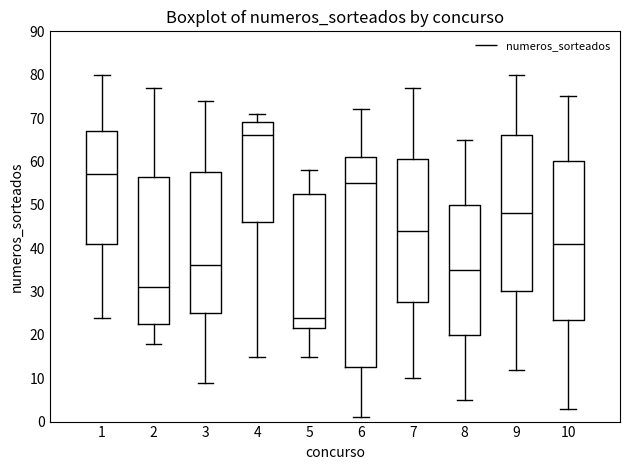

Reading left to right, read every box against the y-axis: the position of its median line, the range the box covers, and the ends of its whiskers. The values are not printed on the chart, so give them approximately, as read against the axis.

1: median 57, box 41 to 67, whiskers 24 to 80
2: median 31, box 23 to 57, whiskers 18 to 77
3: median 36, box 25 to 58, whiskers 9 to 74
4: median 66, box 46 to 69, whiskers 15 to 71
5: median 24, box 22 to 53, whiskers 15 to 58
6: median 55, box 13 to 61, whiskers 1 to 72
7: median 44, box 28 to 61, whiskers 10 to 77
8: median 35, box 20 to 50, whiskers 5 to 65
9: median 48, box 30 to 66, whiskers 12 to 80
10: median 41, box 24 to 60, whiskers 3 to 75